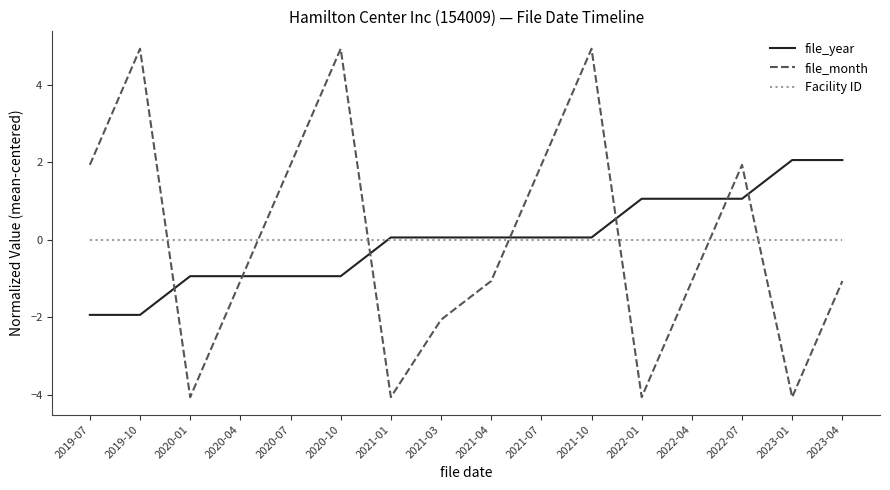

Does the chart display data point markers on the line(s)?

No